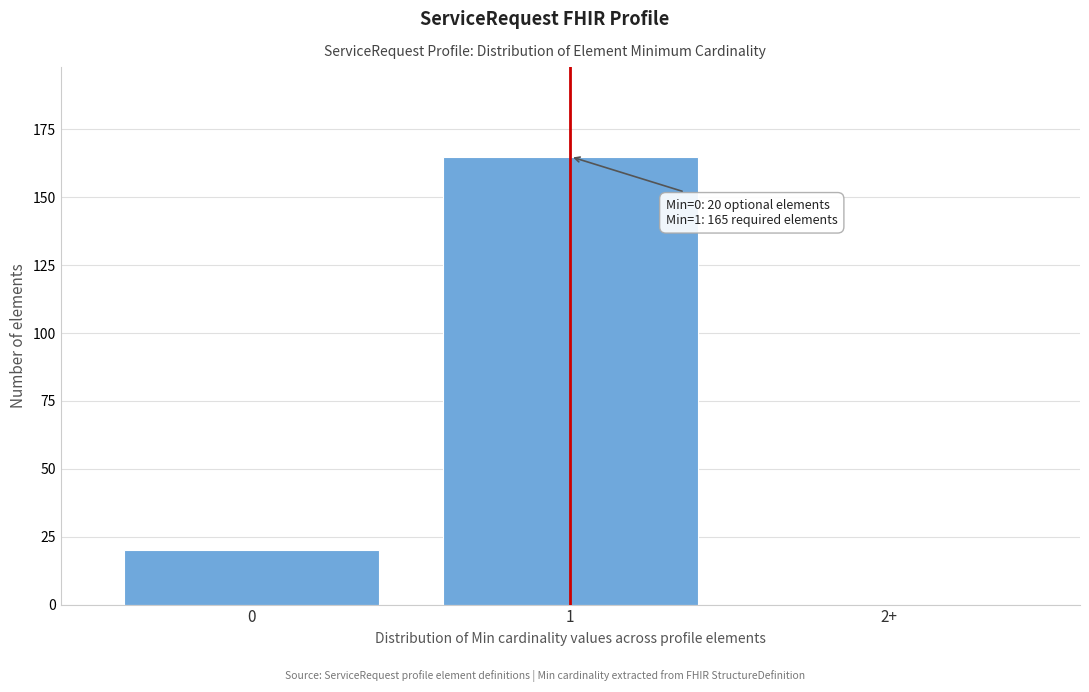

Reading left to right, extract all data points from this chart.

0=20	1=165	2+=0